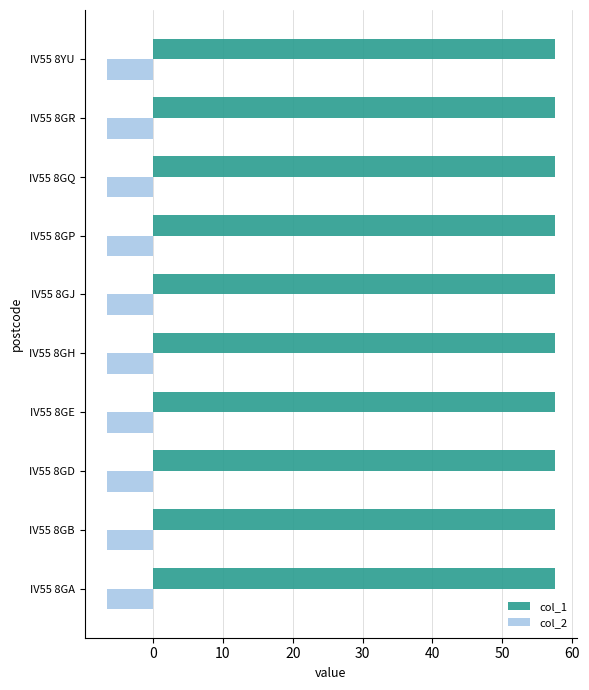

What is the average value of the col_1 series?

57.5